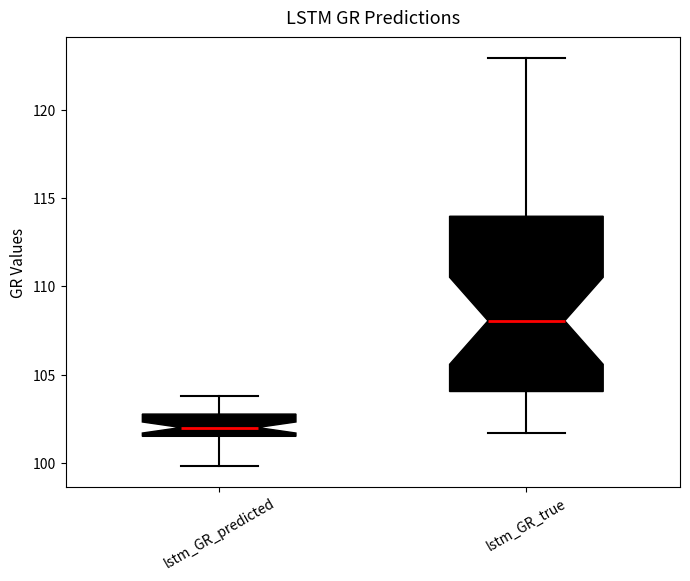

Which box's median line is the highest?

lstm_GR_true